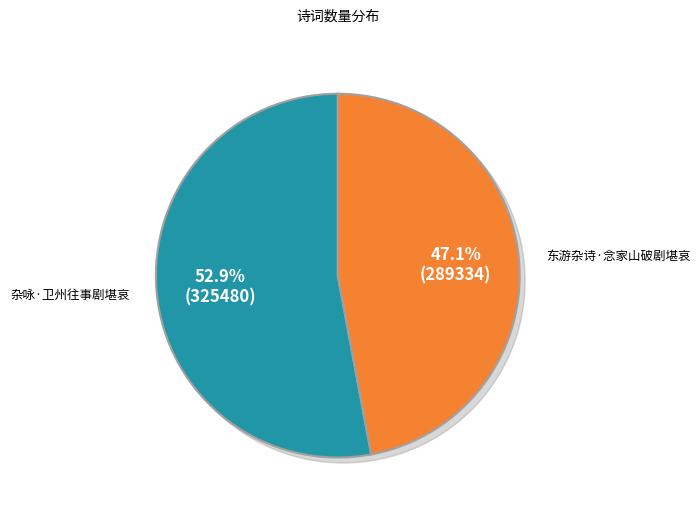

Which slice is the smallest?

东游杂诗·念家山破剧堪哀